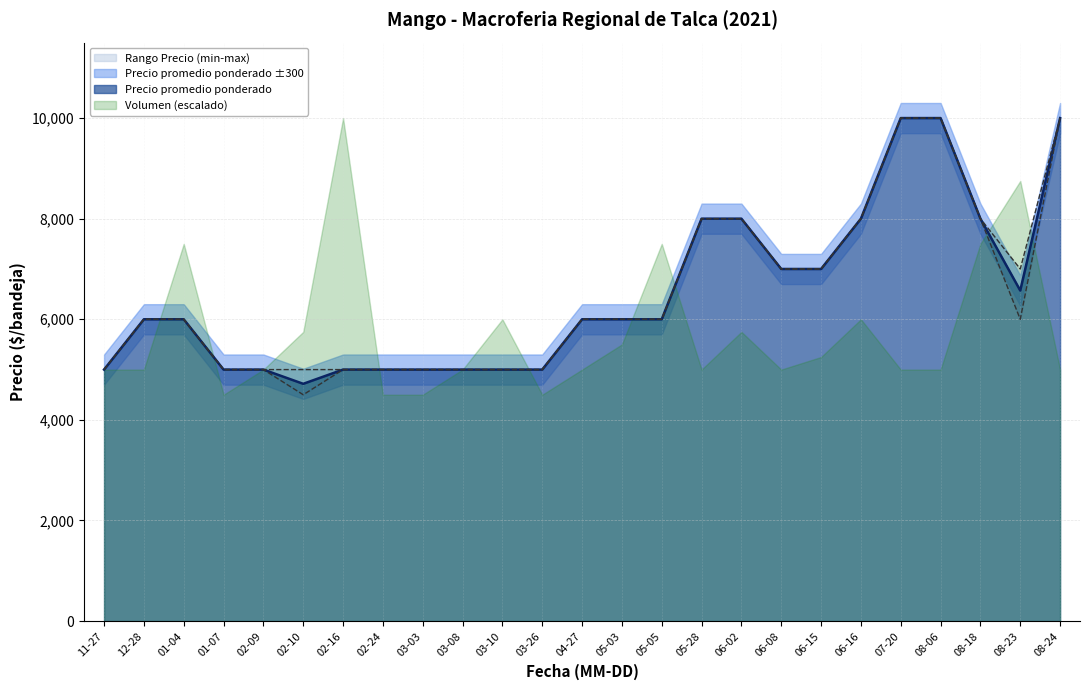

What is the sum of all Precio minimo values?

161500